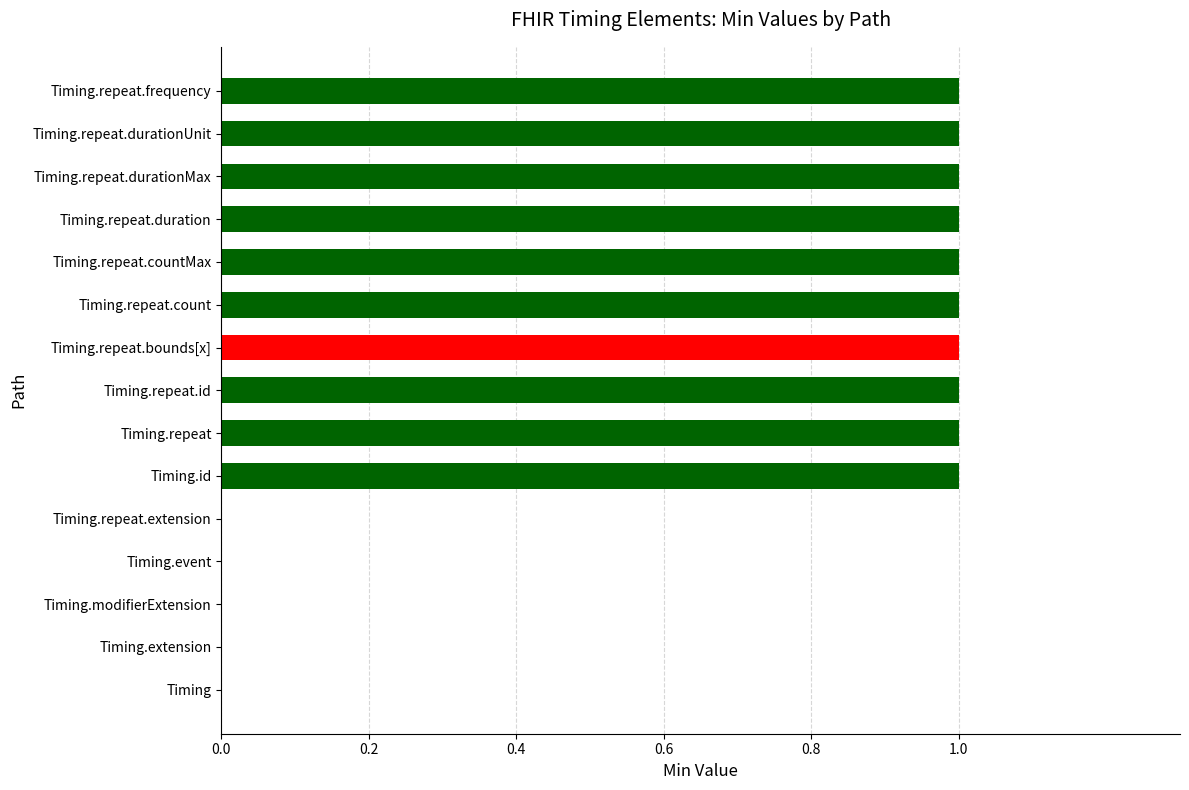

Count the values in the range 0 to 1.

15